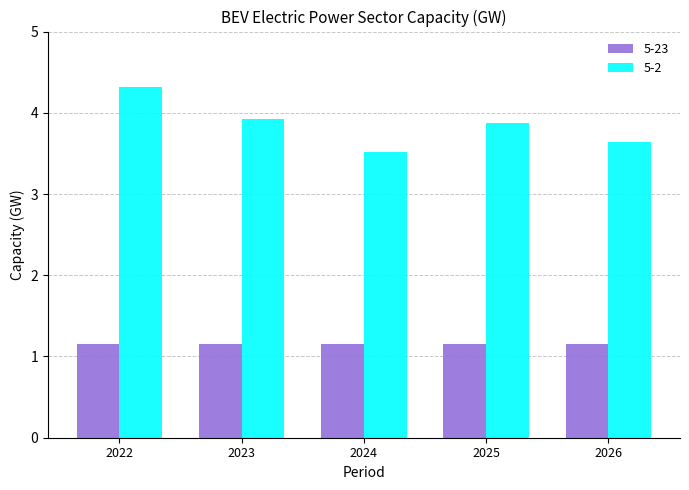

What is the sum of all 5-2 values?

19.3